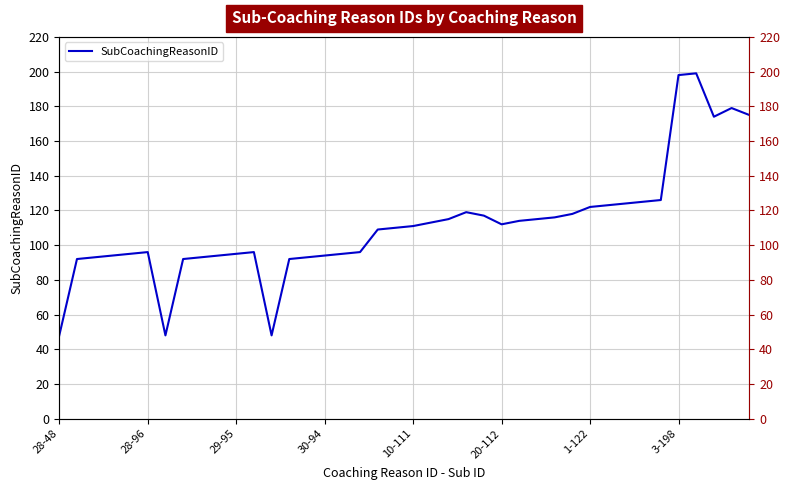

Count the number of values greater than 111.

19